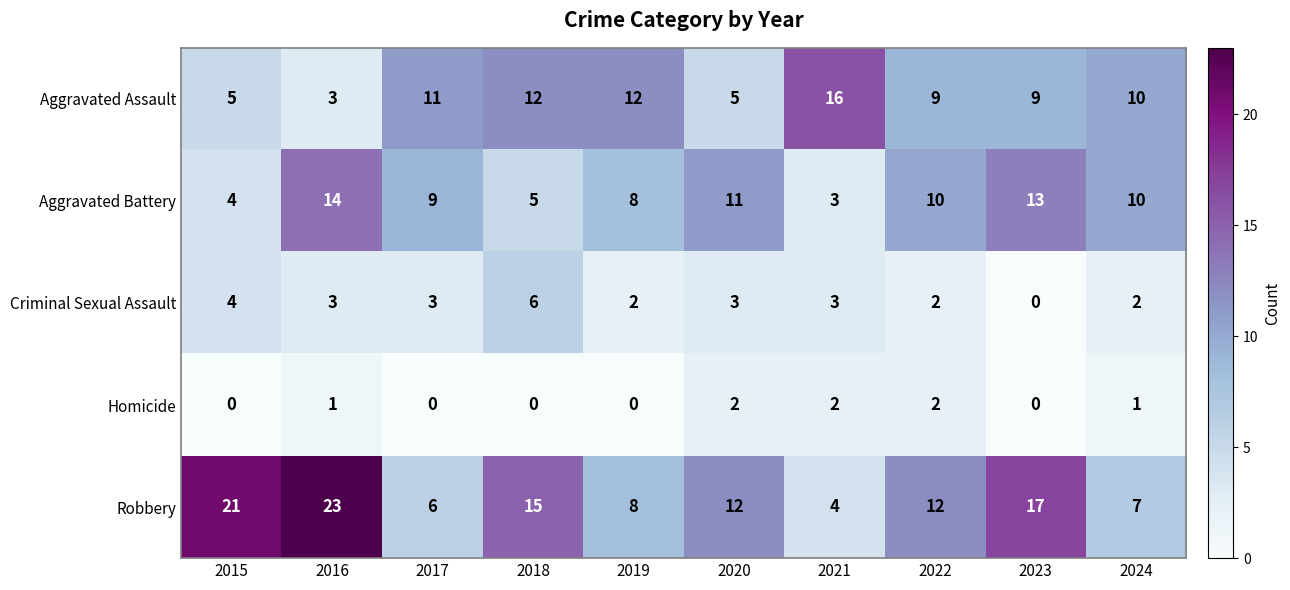

What is the sum of the Aggravated Assault values at 2019 and 2023?

21